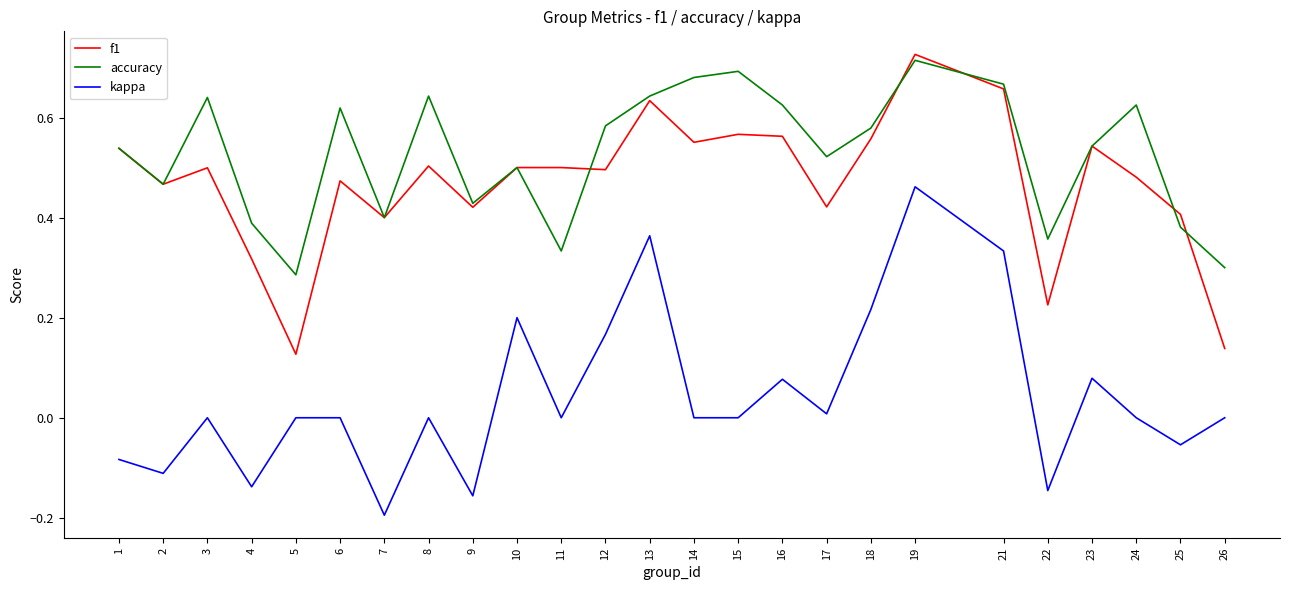

Is it true that kappa equals 0.1 at 12?

False